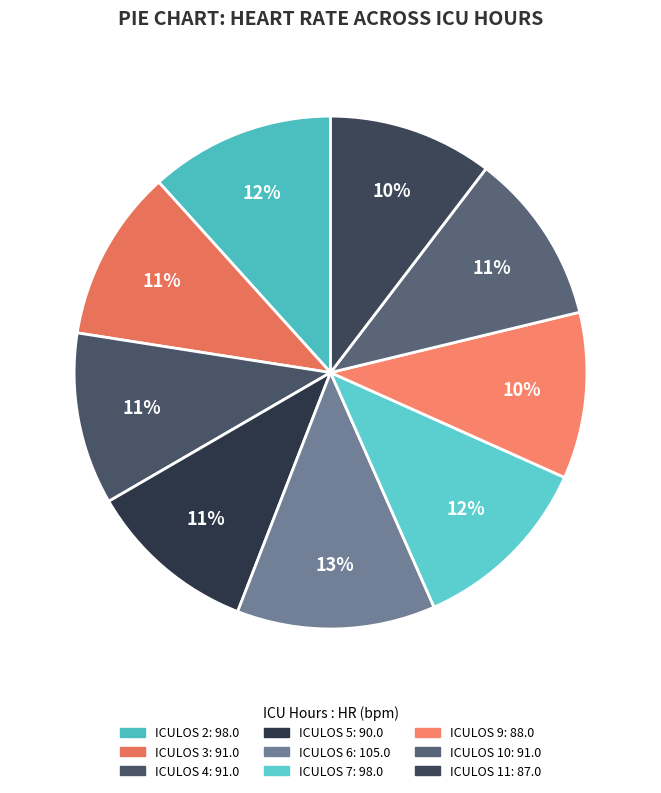

To the nearest percent, what is the combined percentage of ICULOS 5 and ICULOS 6?

23%